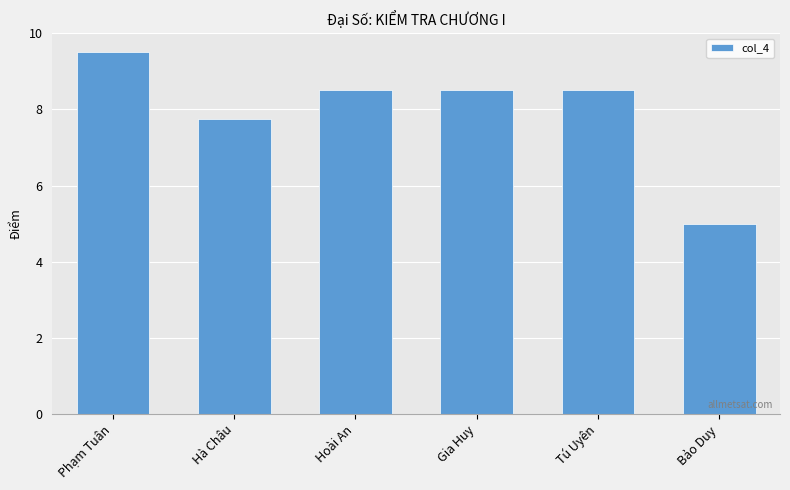

What is the sum of all values?

47.8